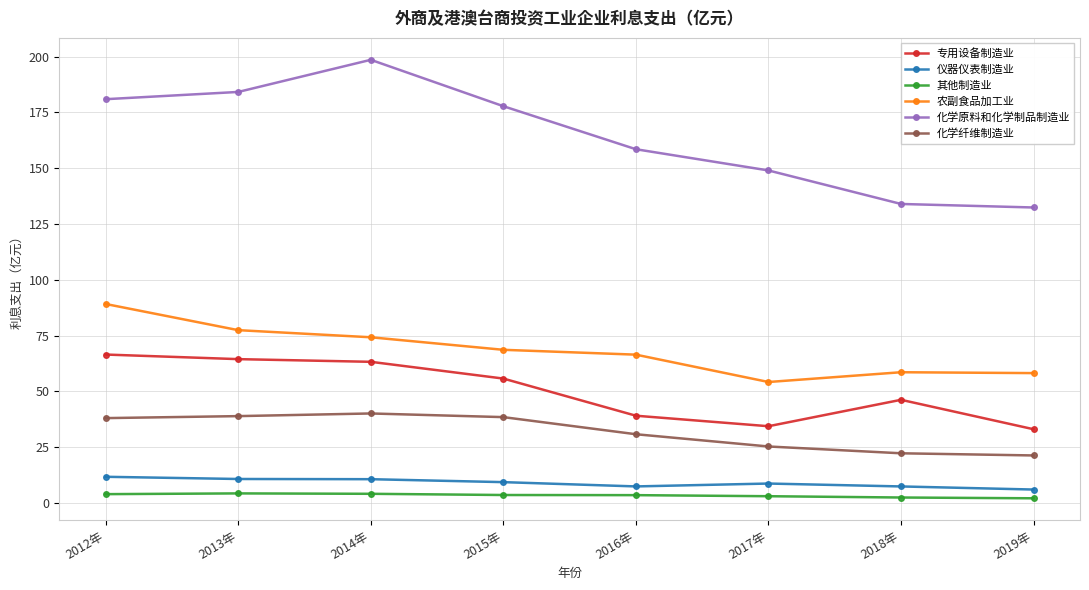

What is the highest value of the 仪器仪表制造业 series?

11.7